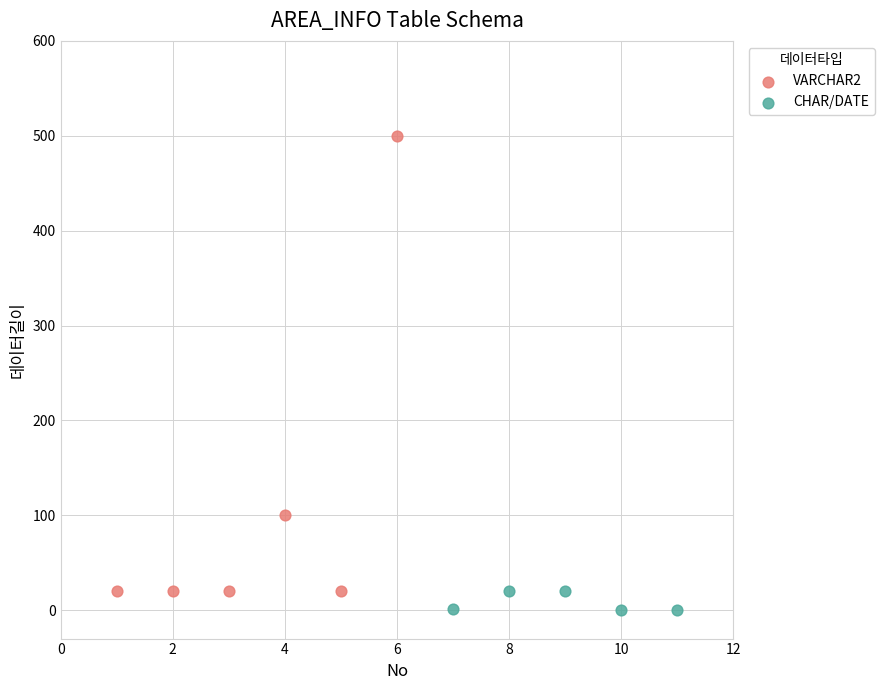

What are all the series names shown in the legend?

VARCHAR2, CHAR/DATE